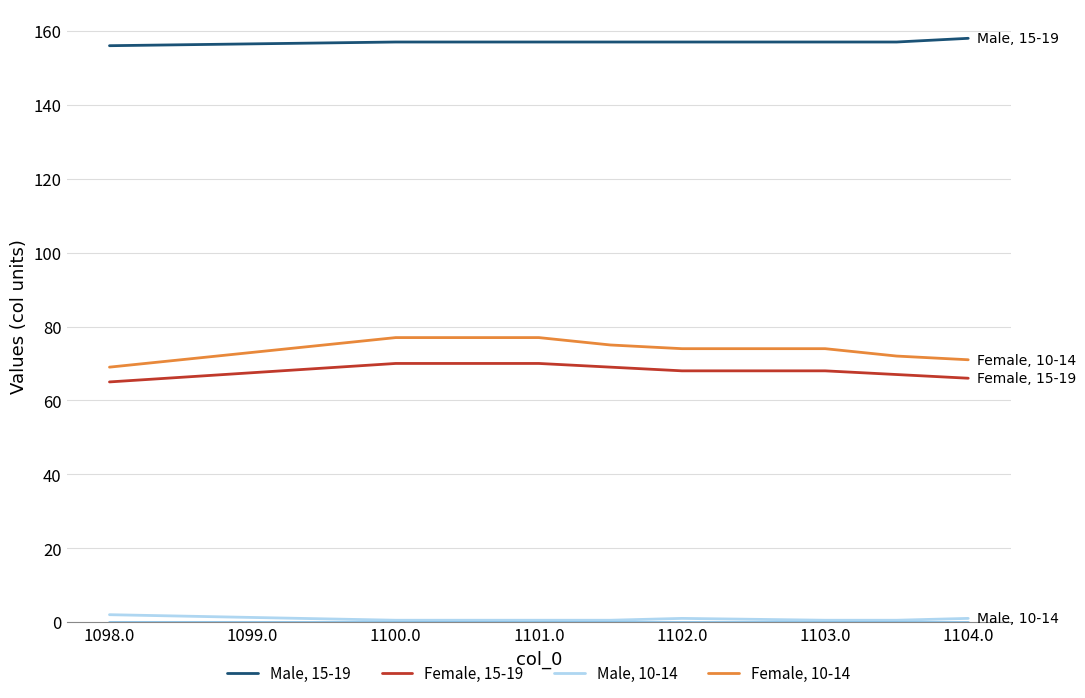

What is the greatest value displayed?

158.0